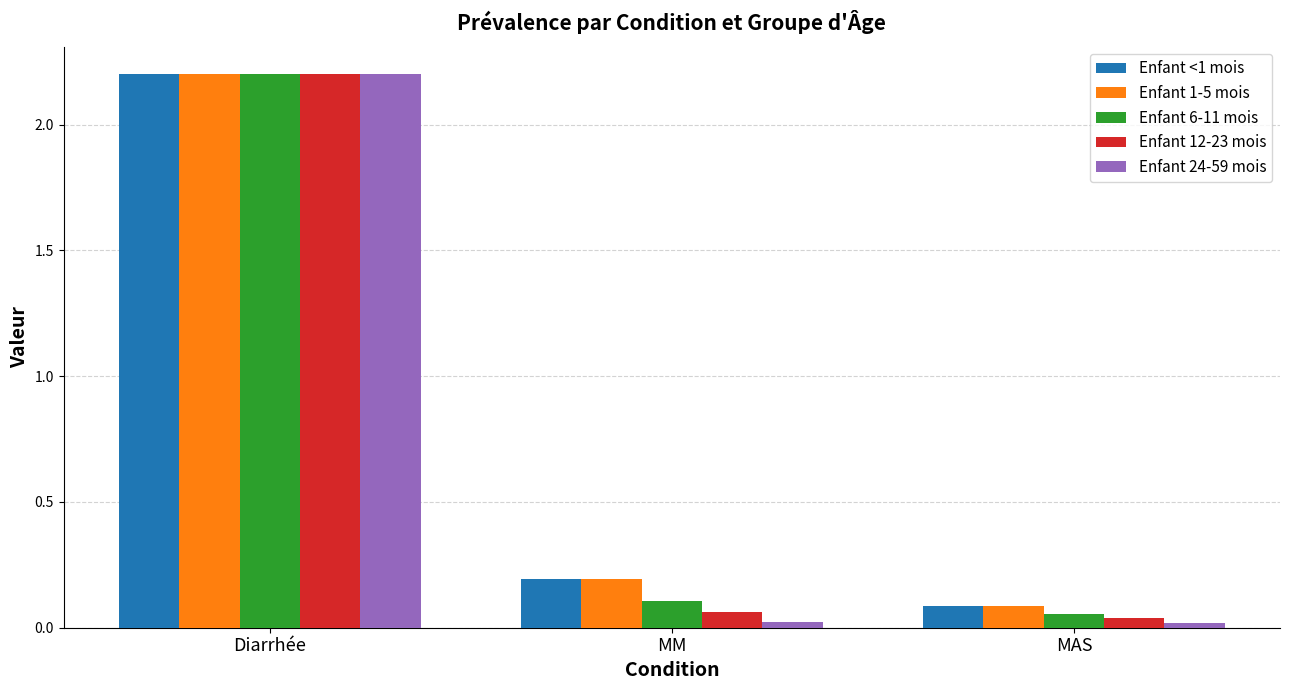

At how many categories does at least one series exceed 1?

1